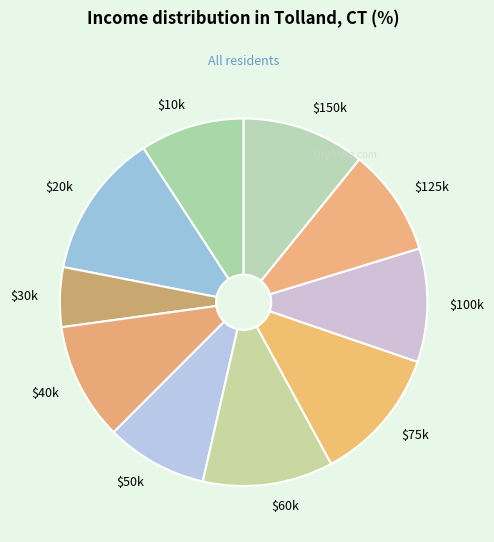

Does $75k represent more than half of the total?

No